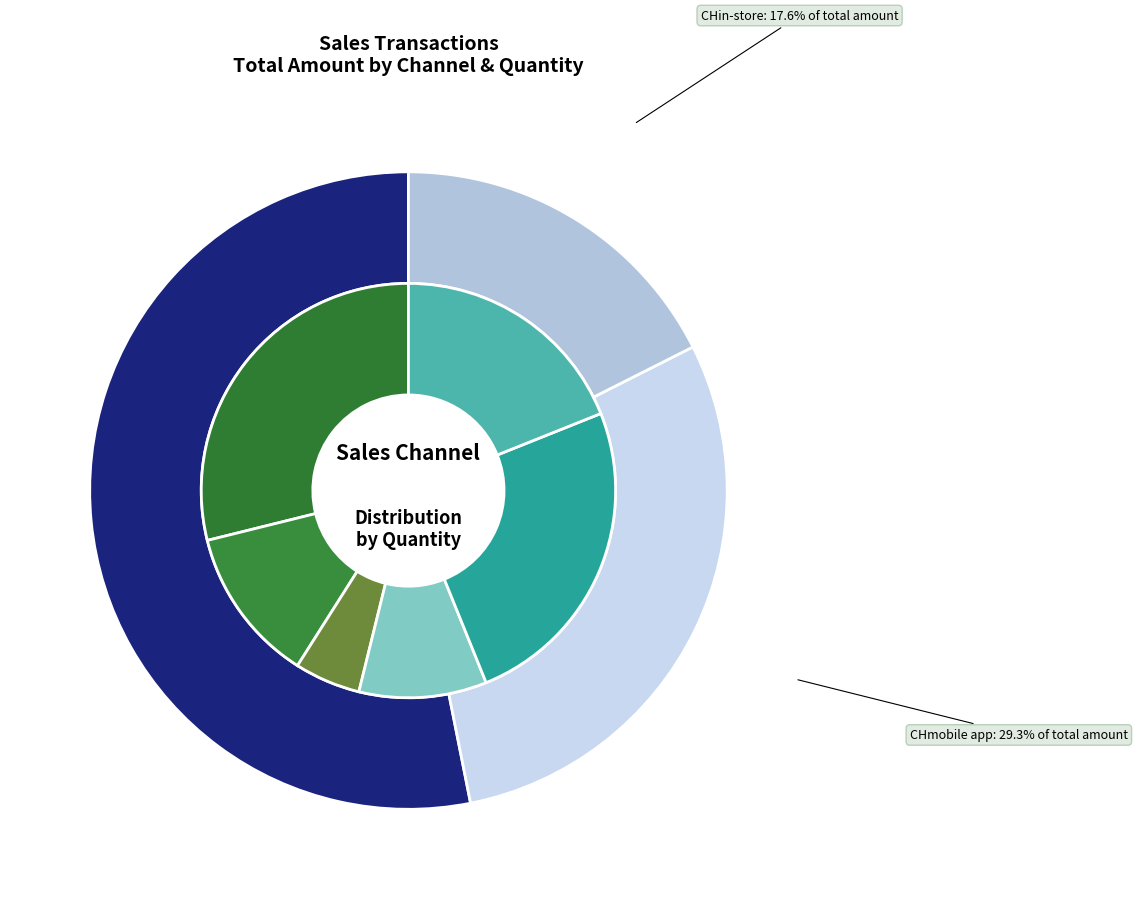

Does TC18788 represent more than half of the total?

No